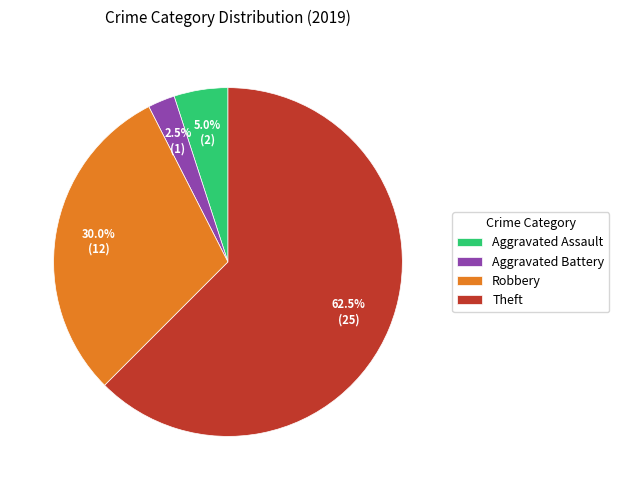

Rank the categories by value from lowest to highest.

Aggravated Battery, Aggravated Assault, Robbery, Theft